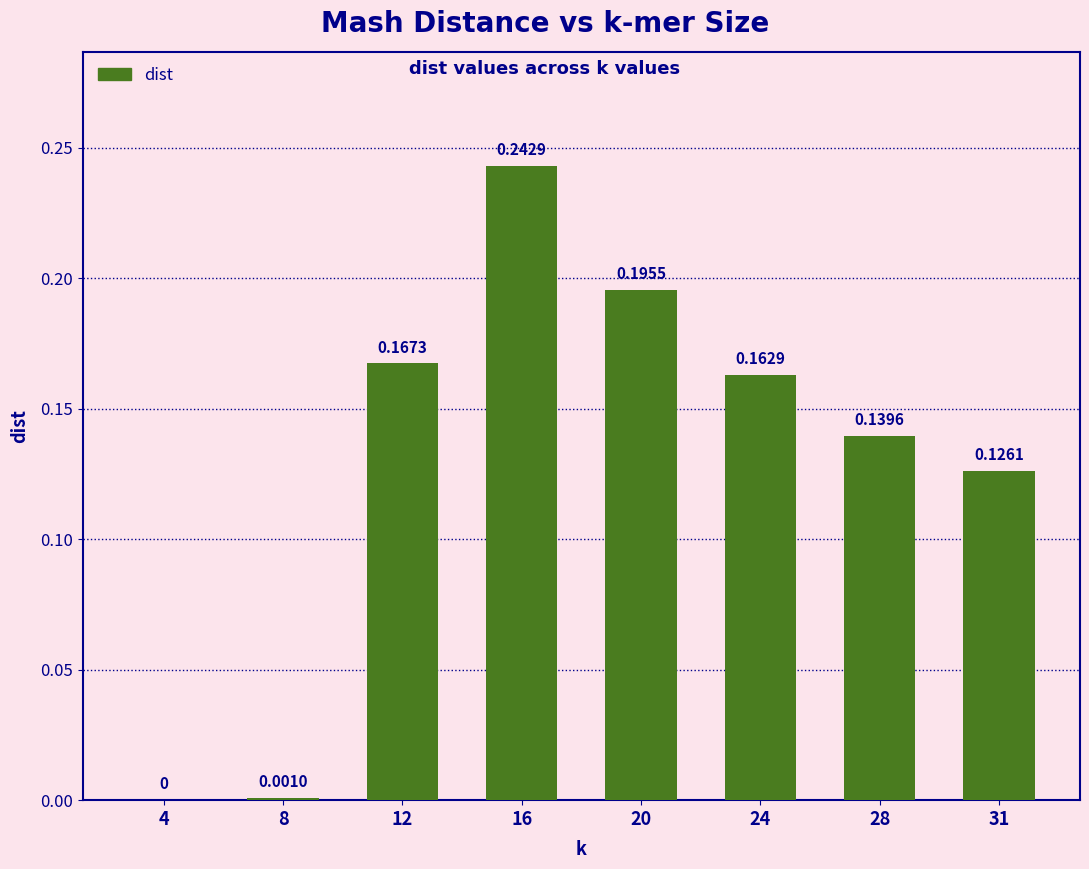

How many distinct data groups are displayed?

1